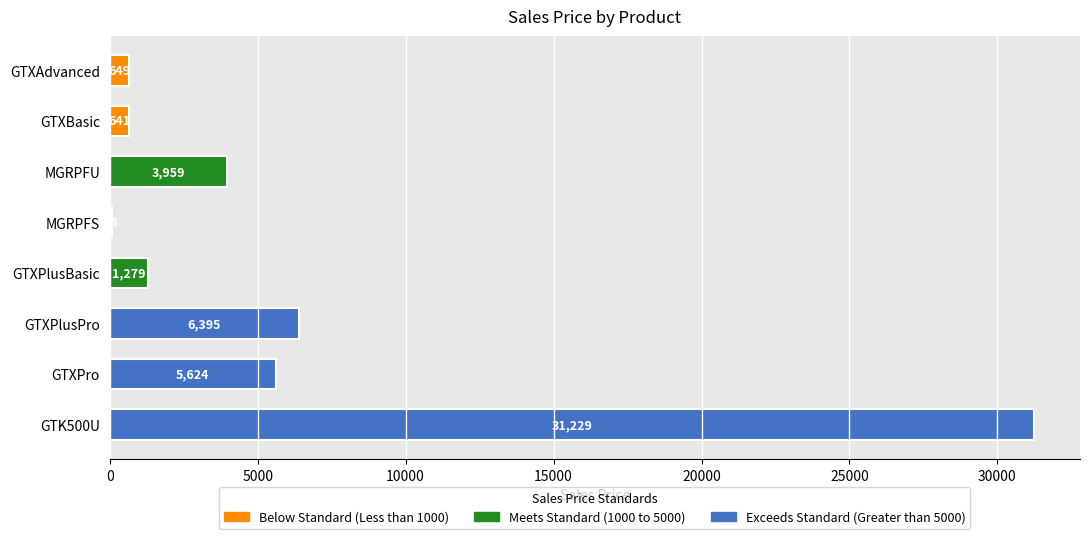

Which label corresponds to the largest value in the chart?

GTK500U